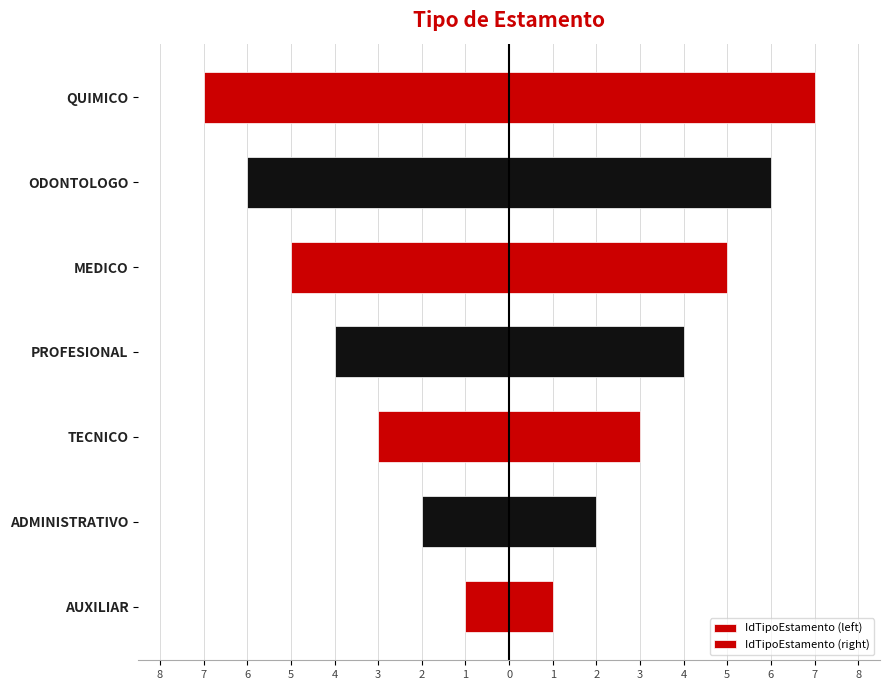

List the series in order of their peak value, highest first.

IdTipoEstamento (right), IdTipoEstamento (left)